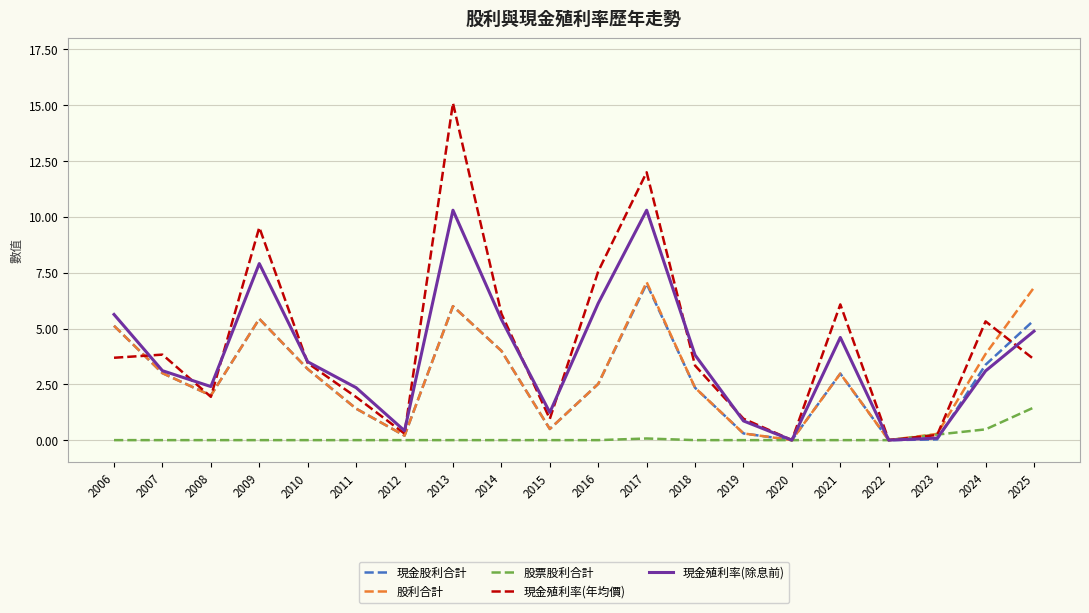

The 現金殖利率(除息前) series shows 3.5 at 2008. True or false?

False